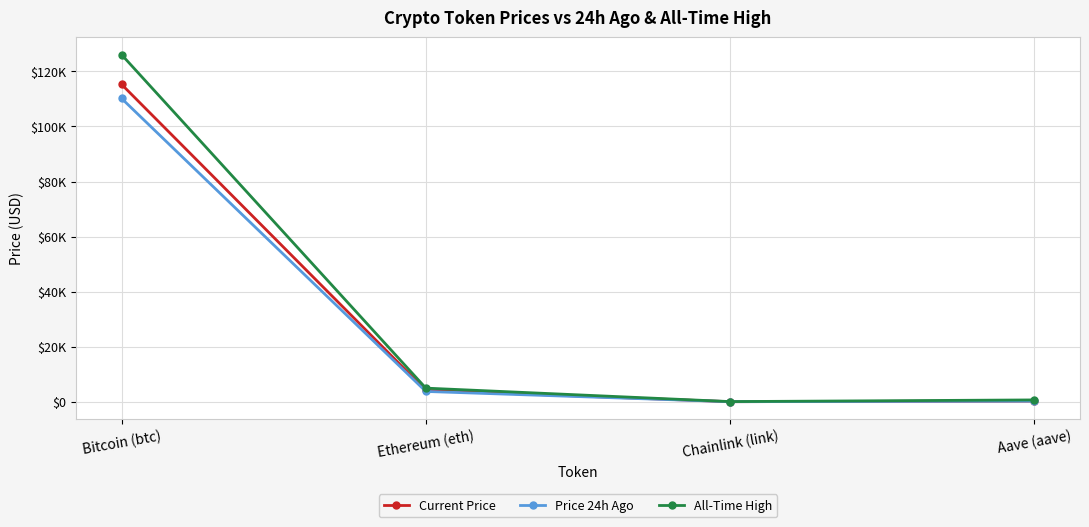

Does the chart have visible grid lines?

Yes